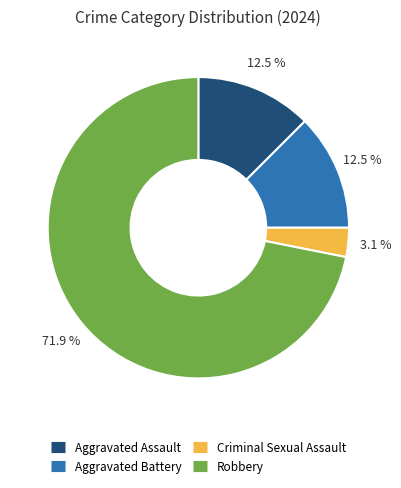

Is it true that Robbery is 59% of the pie?

False